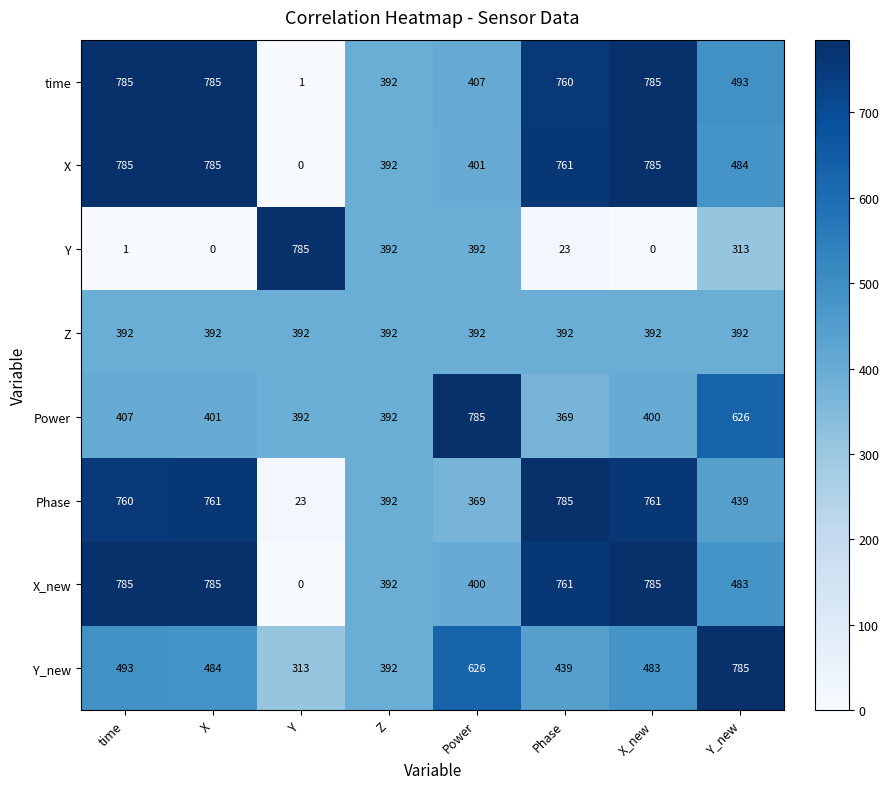

Which series has the largest total across all categories?

time